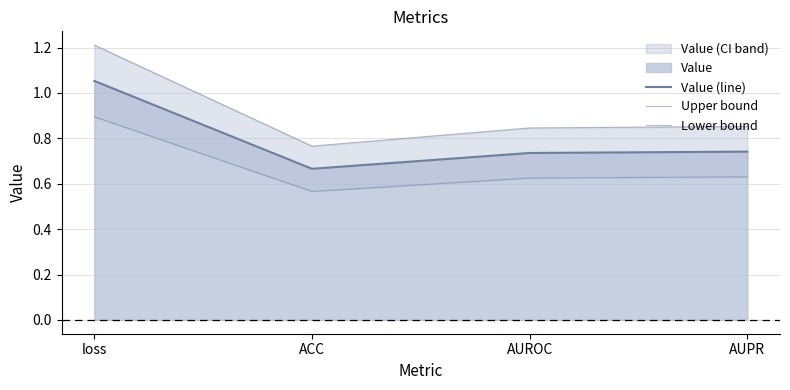

True or false: Upper bound and Lower bound intersect in this chart.

False